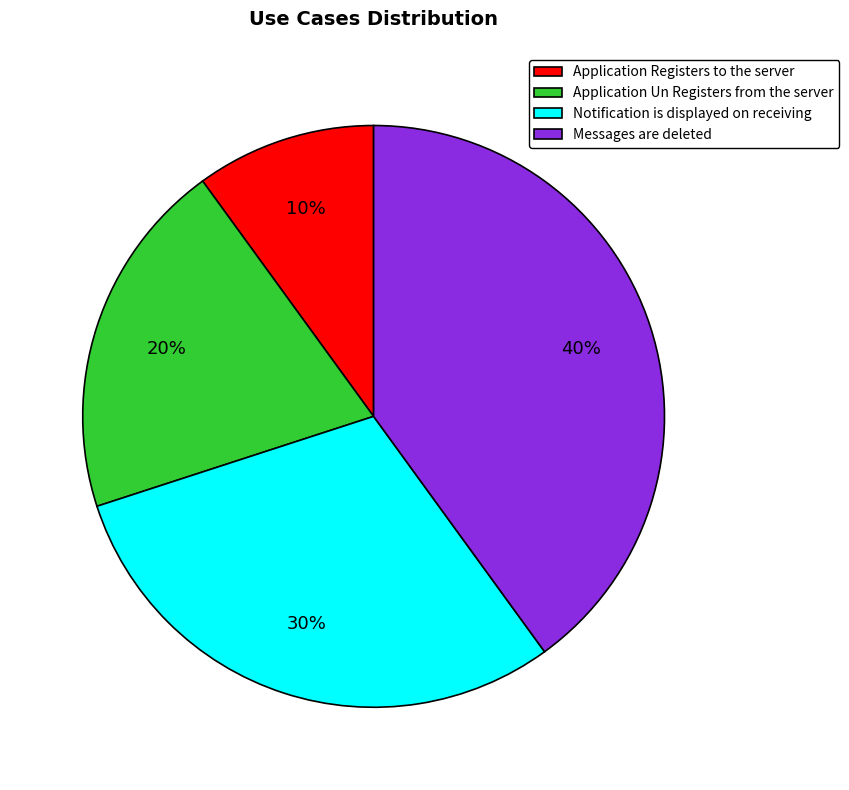

How many segments does this pie chart have?

4